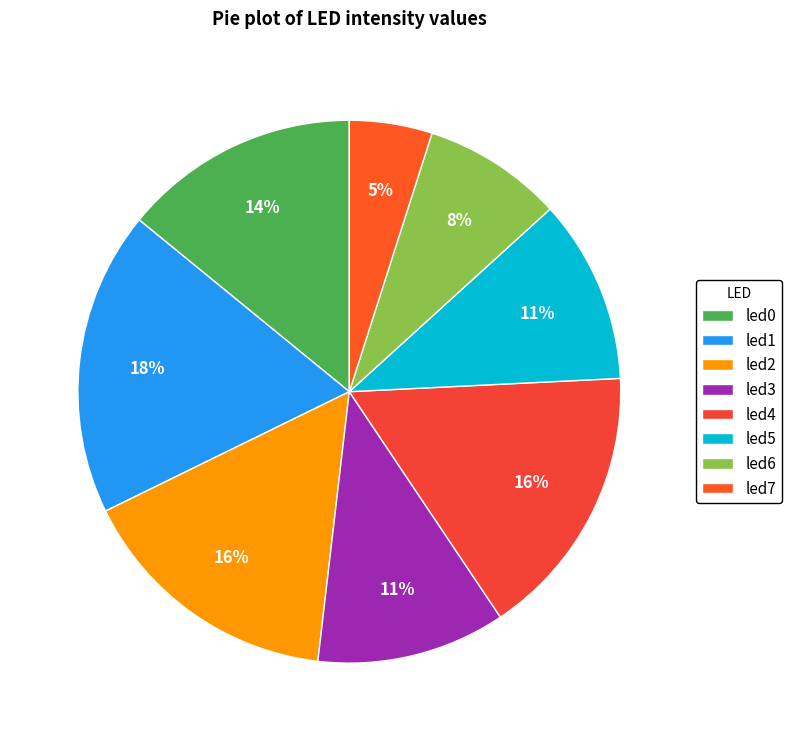

To the nearest percent, what is the difference between the largest and smallest slice percentages?

13%